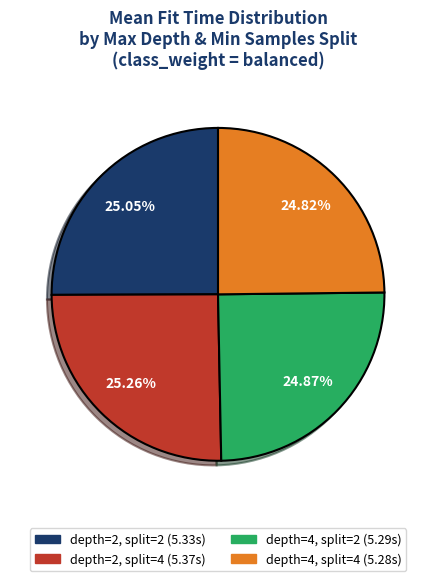

Is there a majority slice in this chart?

No